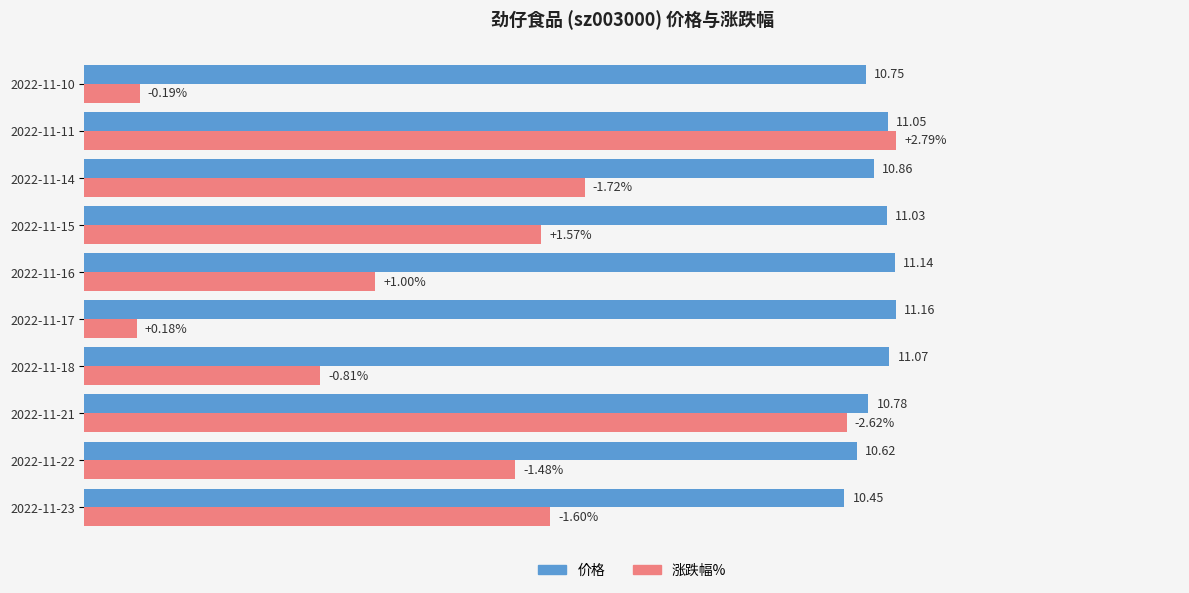

Which series has the largest total across all categories?

价格